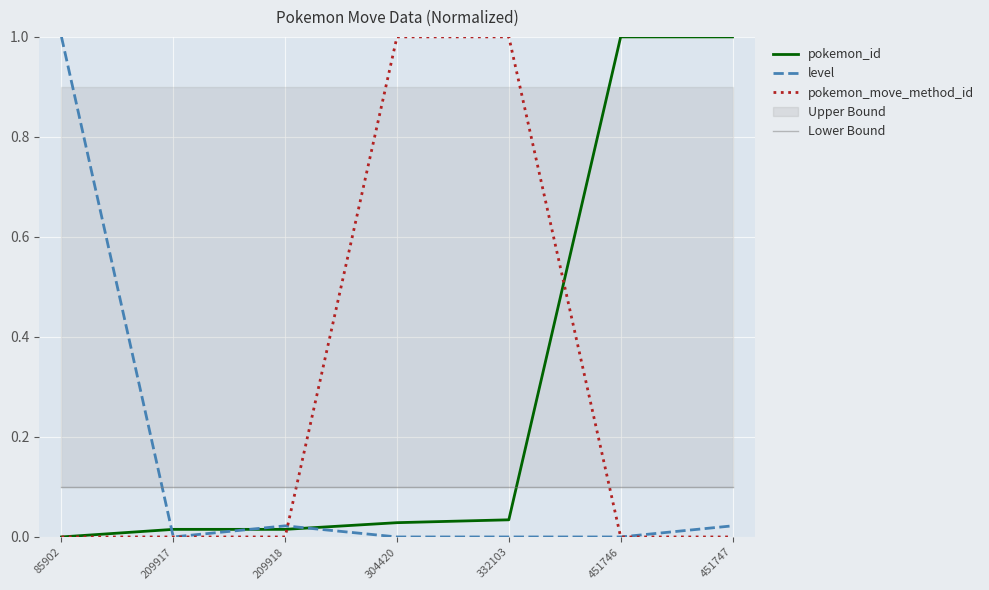

What is the maximum value for level?

1.0